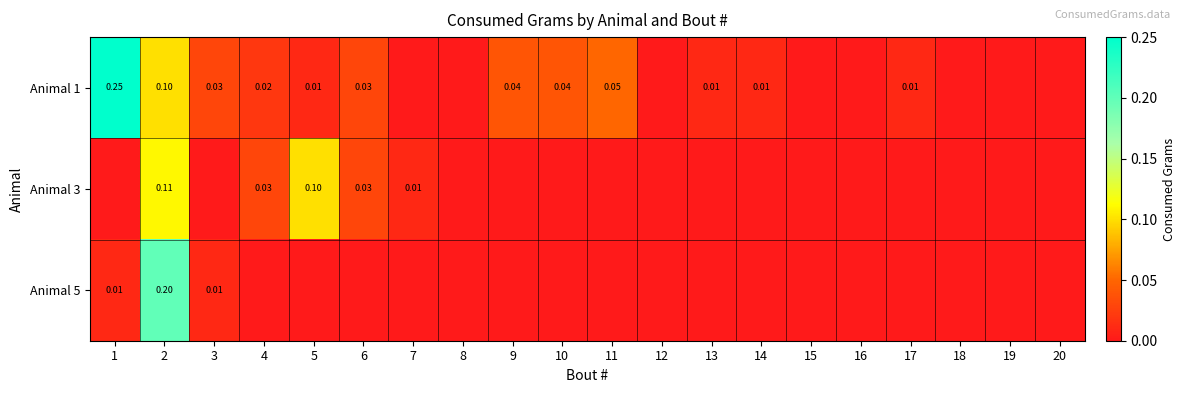

How many series are shown in this chart?

3